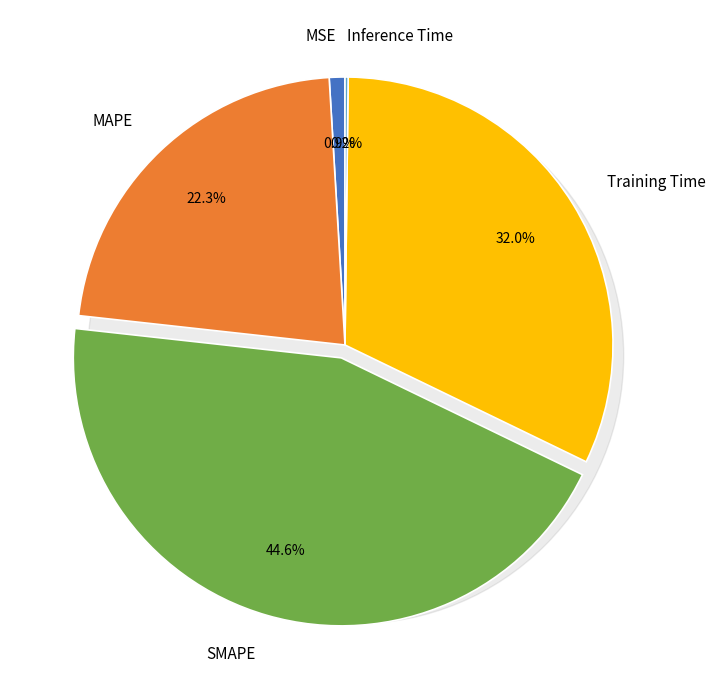

Count the number of slices in the pie.

5